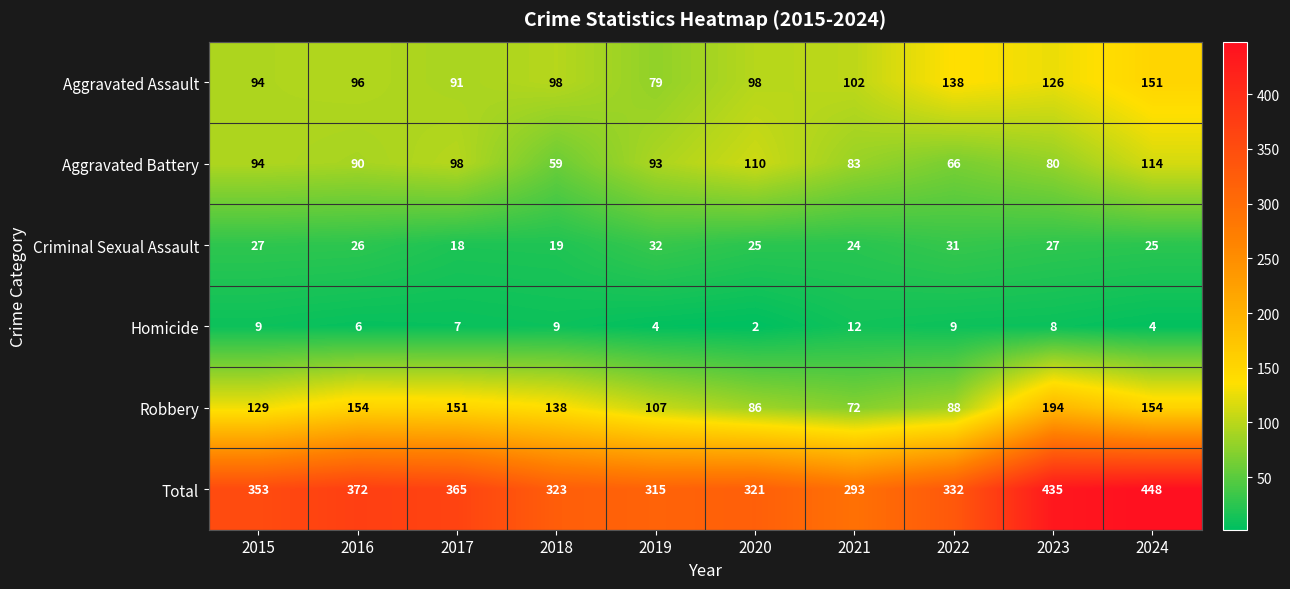

Which series has the largest range (max minus min)?

Total